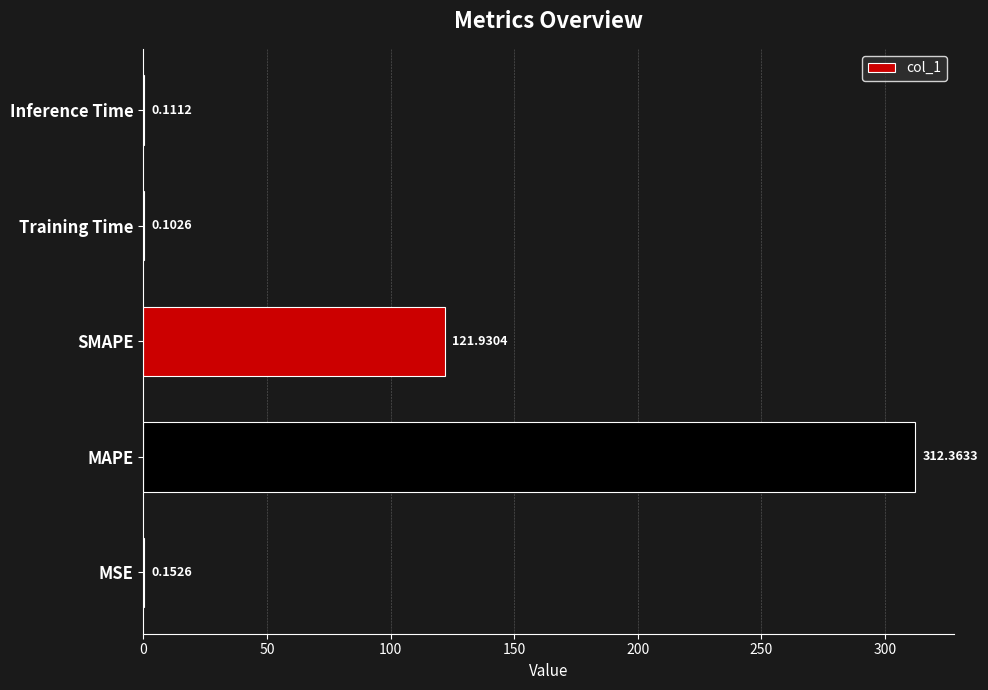

Where is the data nearest to the value 156?

SMAPE